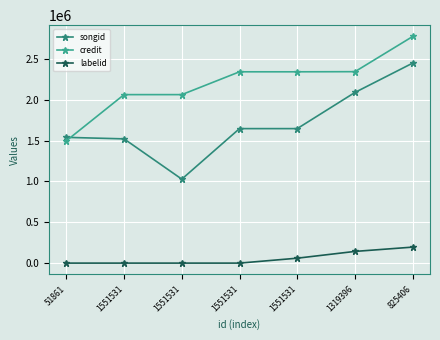

Reading left to right, list all the values displayed in this chart.

songid: 51861=1540751	1551531=1522312	1551531=1028771	1551531=1647837	1551531=1647837	1319396=2090995	825406=2450518
credit: 51861=1498452	1551531=2064299	1551531=2064299	1551531=2343919	1551531=2343919	1319396=2345516	825406=2776462
labelid: 51861=-1	1551531=-1	1551531=-1	1551531=-1	1551531=60305	1319396=143280	825406=195971